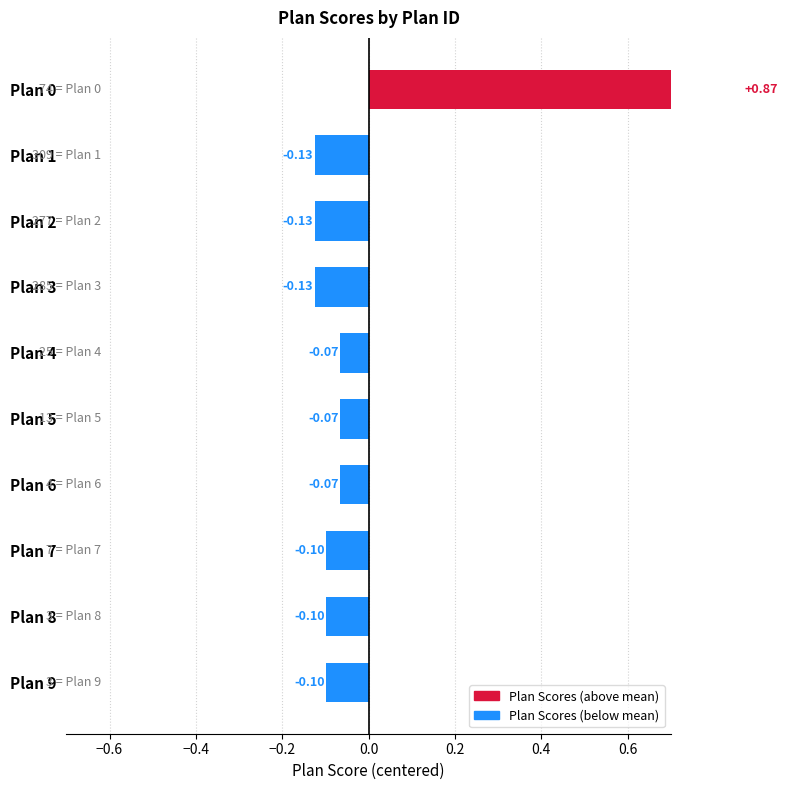

How many values are below 0?

9